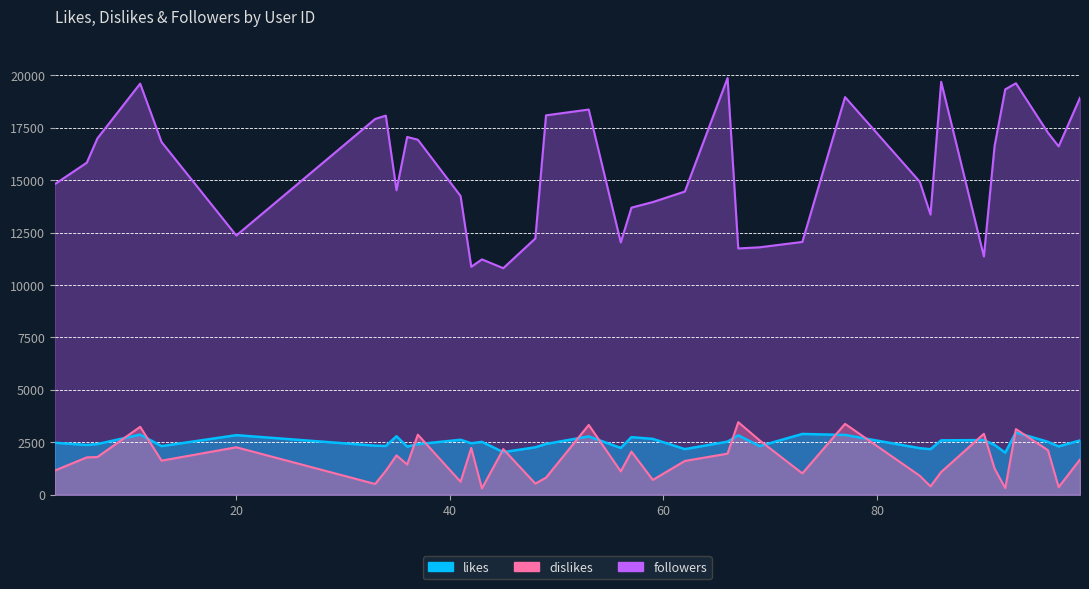

What is the sum of all likes values?

92182